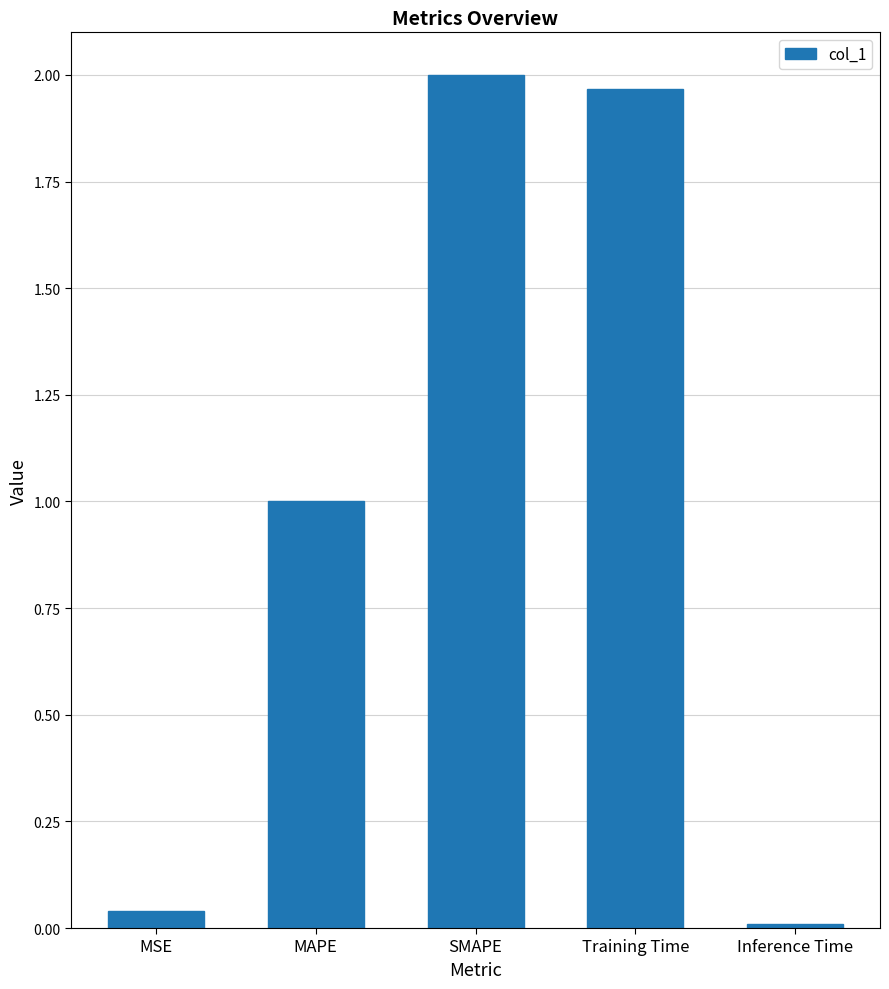

List the labels in order of value, smallest first.

Inference Time, MSE, MAPE, Training Time, SMAPE